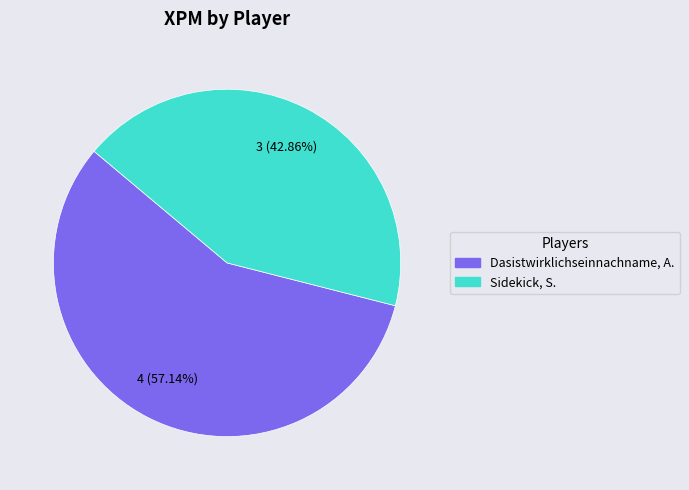

Count the number of slices in the pie.

2